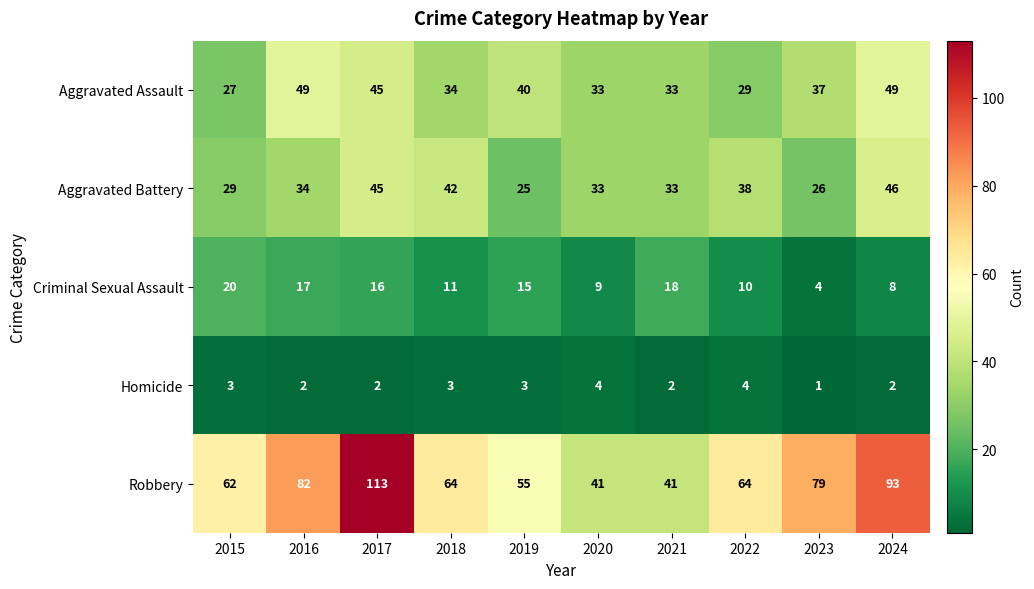

What is the total value across all series at 2017?

221